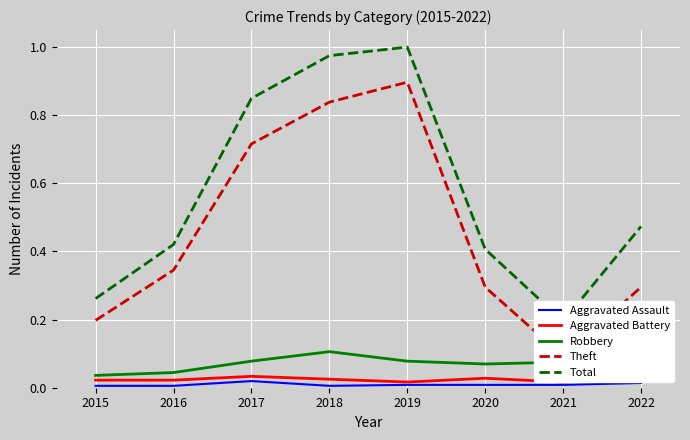

In Theft, how many points are higher than both neighbors (excluding endpoints)?

1